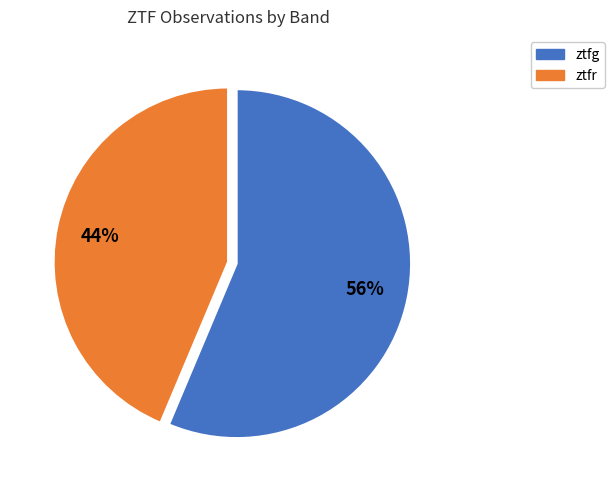

Count the number of slices in the pie.

2